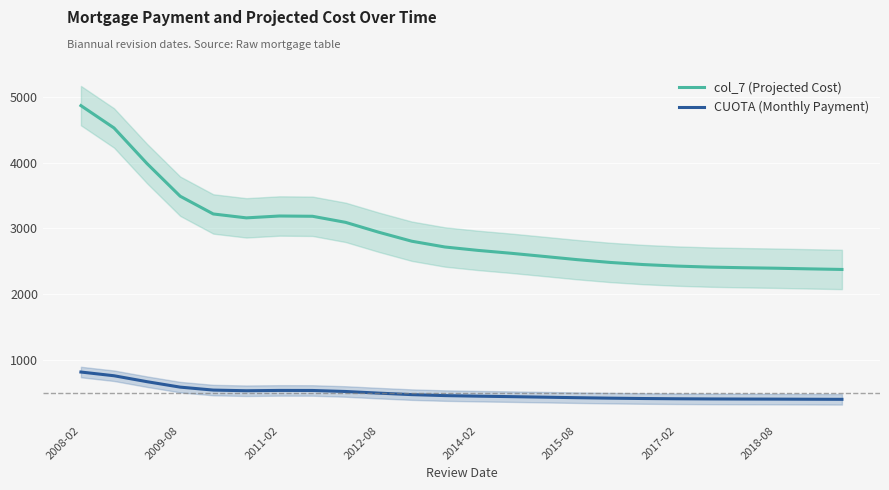

How many lines are shown in the chart?

2